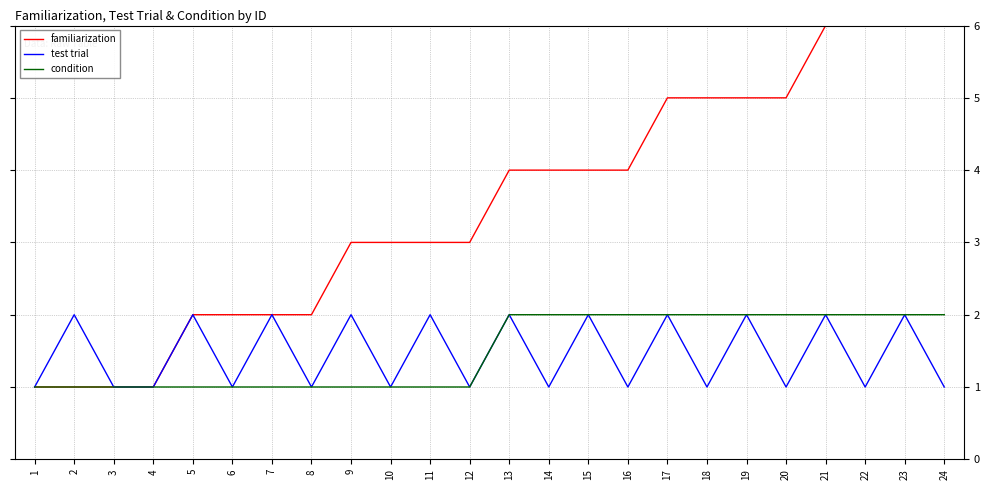

The test trial series shows 2 at 18. True or false?

False